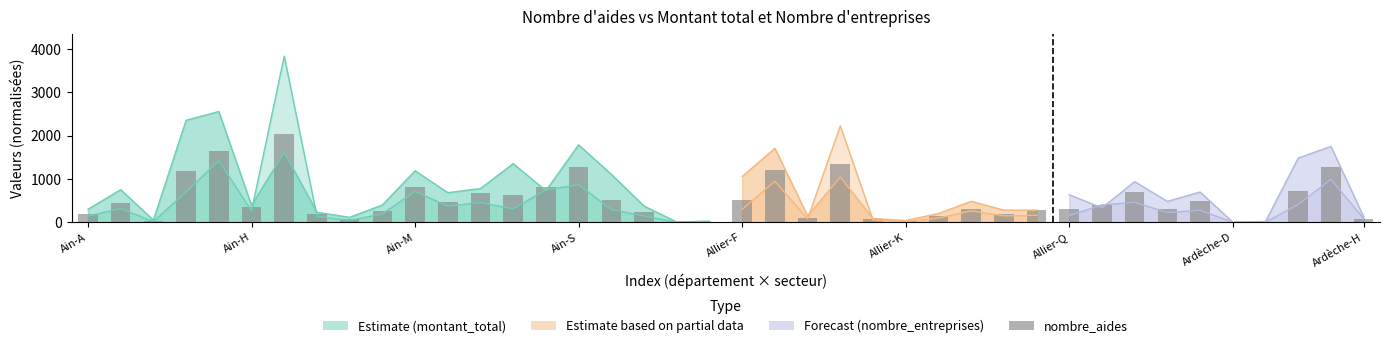

What is the average value?

509.3